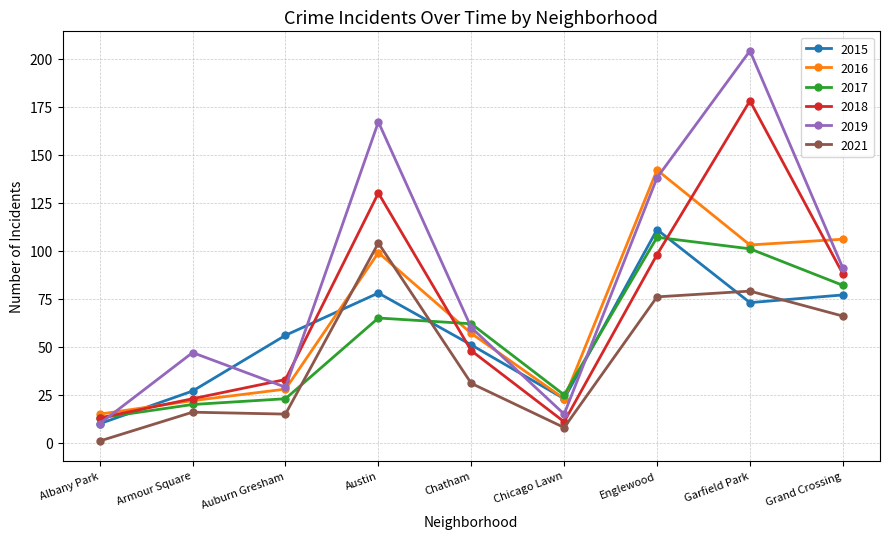

How many interior local peaks does the 2017 series have?

2